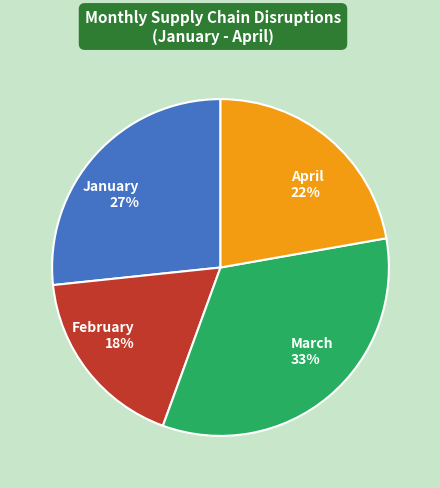

The January slice represents 27% of the pie. True or false?

True